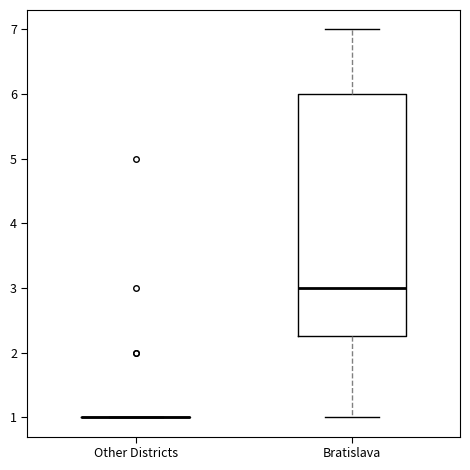

Reading left to right, read every box against the y-axis: the position of its median line, the range the box covers, and the ends of its whiskers. The values are not printed on the chart, so give them approximately, as read against the axis.

Other Districts: box collapsed to a line at 1.0, whiskers 1.0 to 1.0
Bratislava: median 3.0, box 2.3 to 6.0, whiskers 1.0 to 7.0